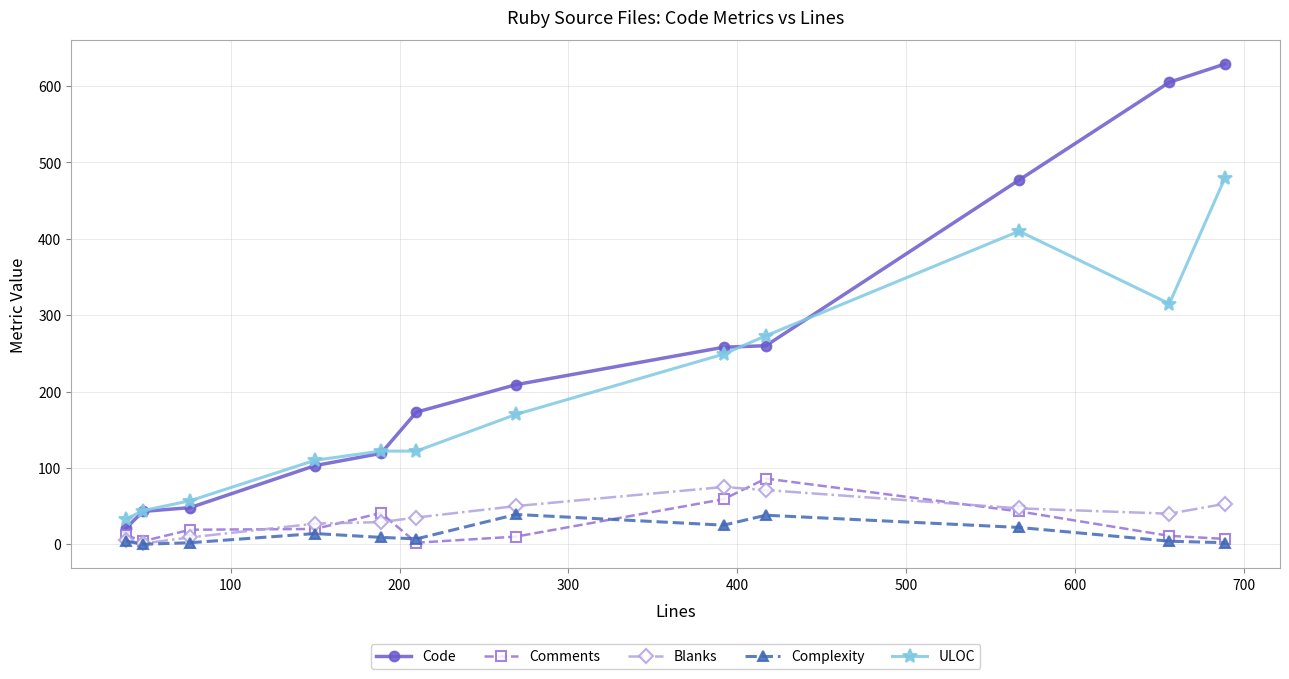

True or false: Complexity and Code intersect in this chart.

False